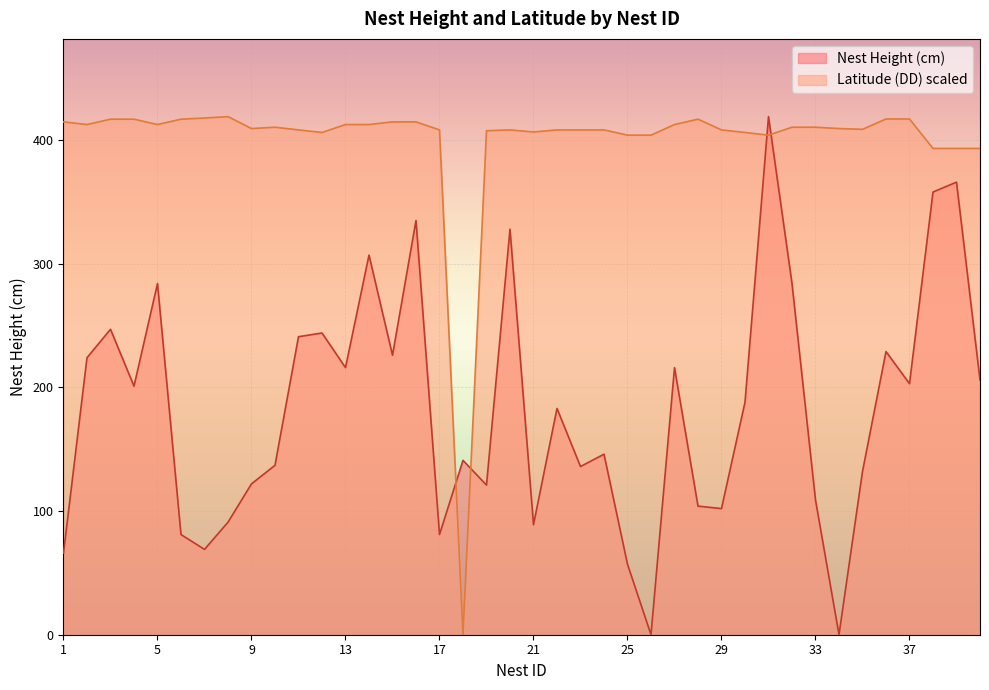

True or false: Latitude (DD) has more than 0 interior local peaks.

True